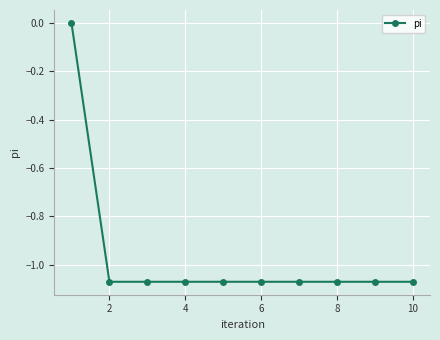

What is the sum of all values?

-9.6